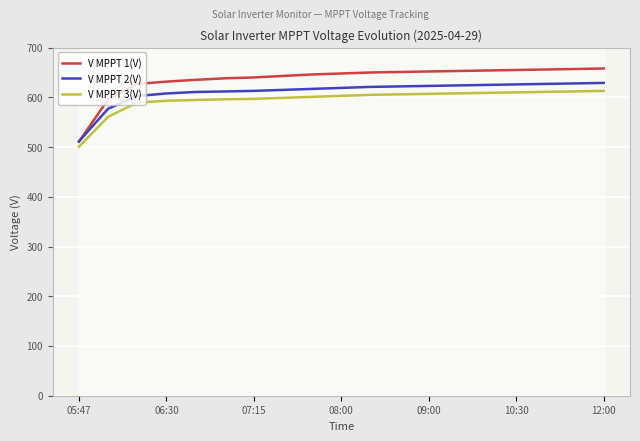

How many data points does each series have?

19